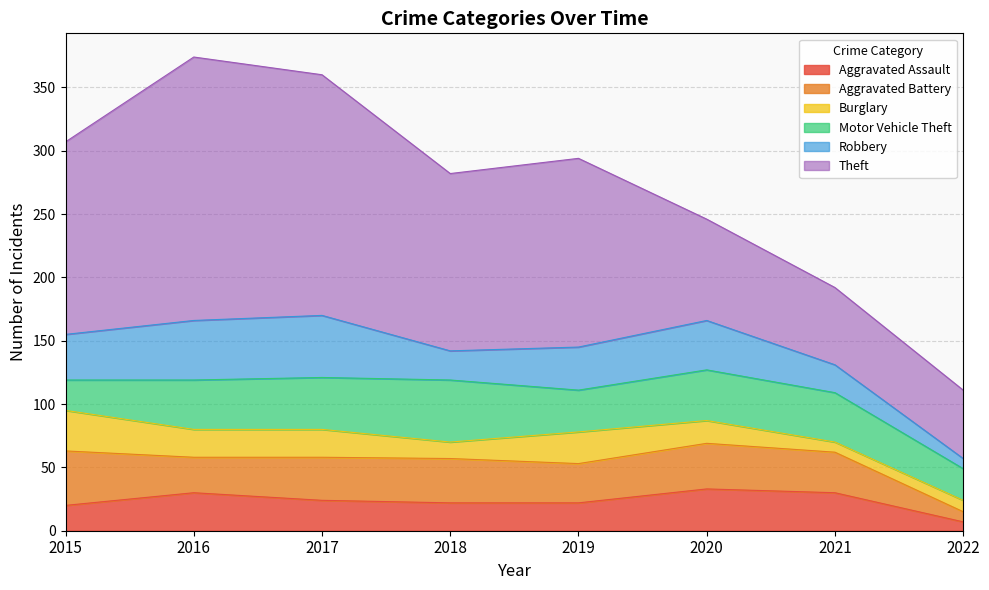

What is the total value across all series at 2021?

192